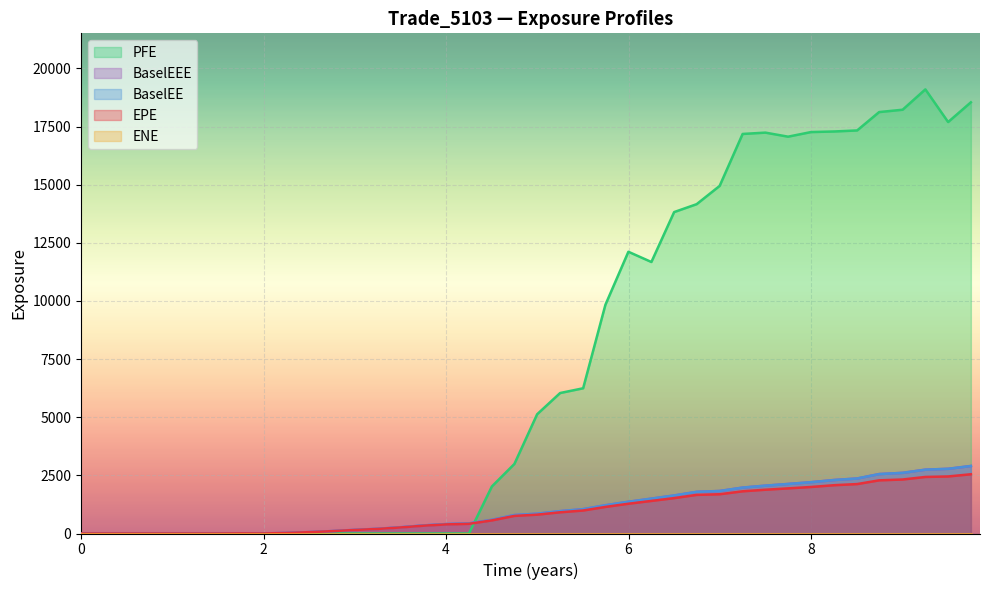

Rank the series by their maximum value, from highest to lowest.

PFE, BaselEE, BaselEEE, EPE